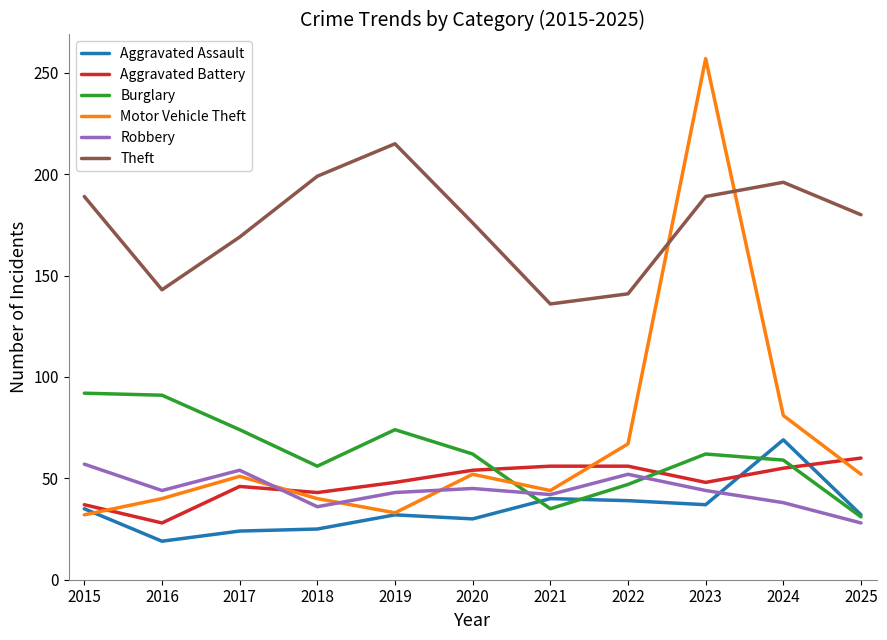

Where do Robbery and Aggravated Battery first cross each other?

2017 and 2018